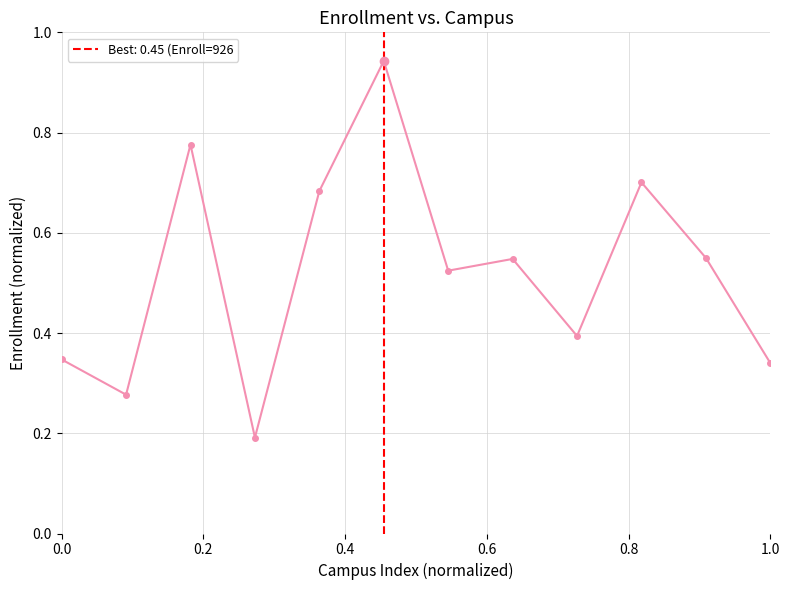

What is the sum of all values?

6.3